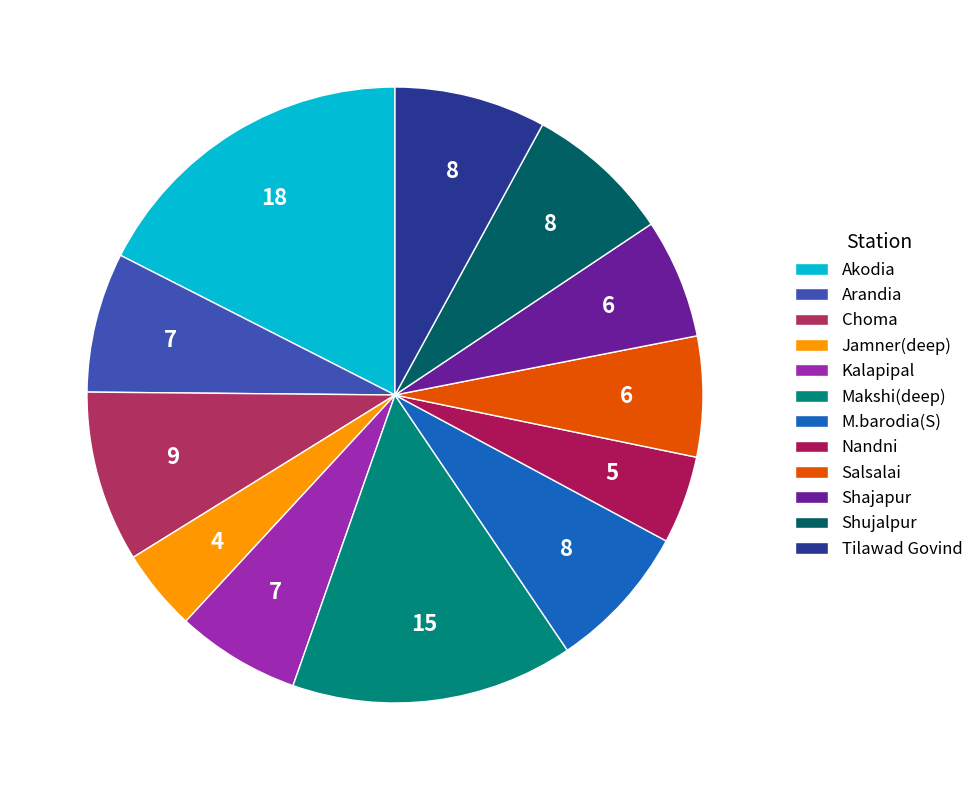

To the nearest percent, what is the average slice percentage?

8%